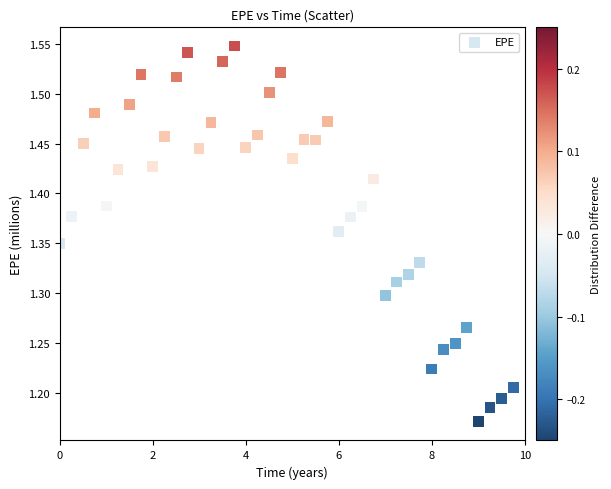

What is the range of Y values (max minus min)?

0.4